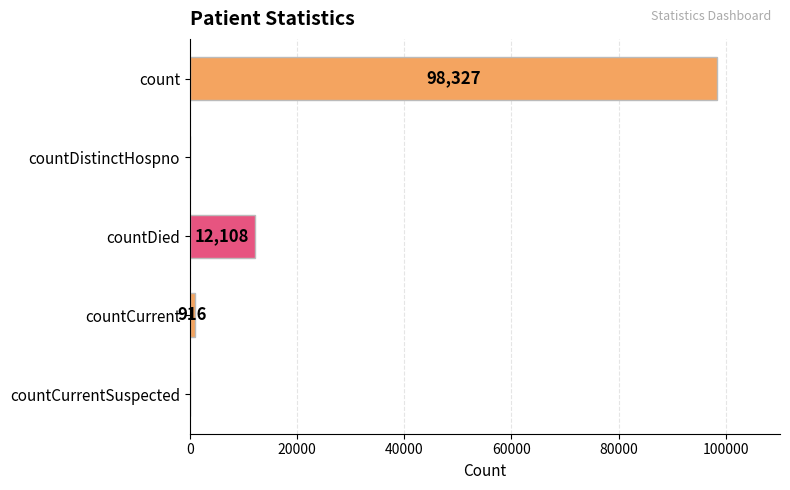

Reading bottom to top, list all the values displayed in this chart.

countCurrentSuspected=0	countCurrent=916	countDied=12108	countDistinctHospno=0	count=98327